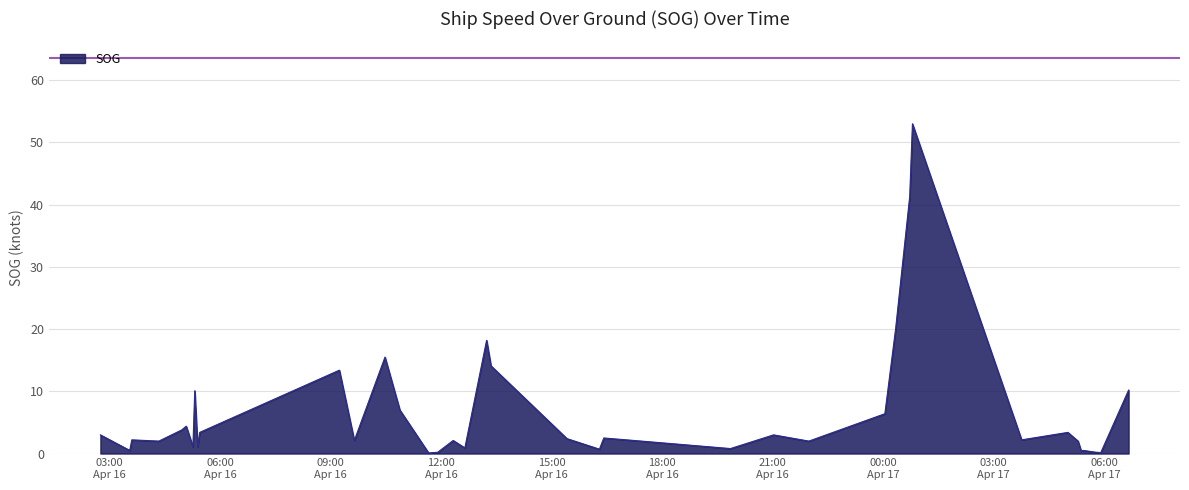

What is the maximum value shown in the chart?

53.0